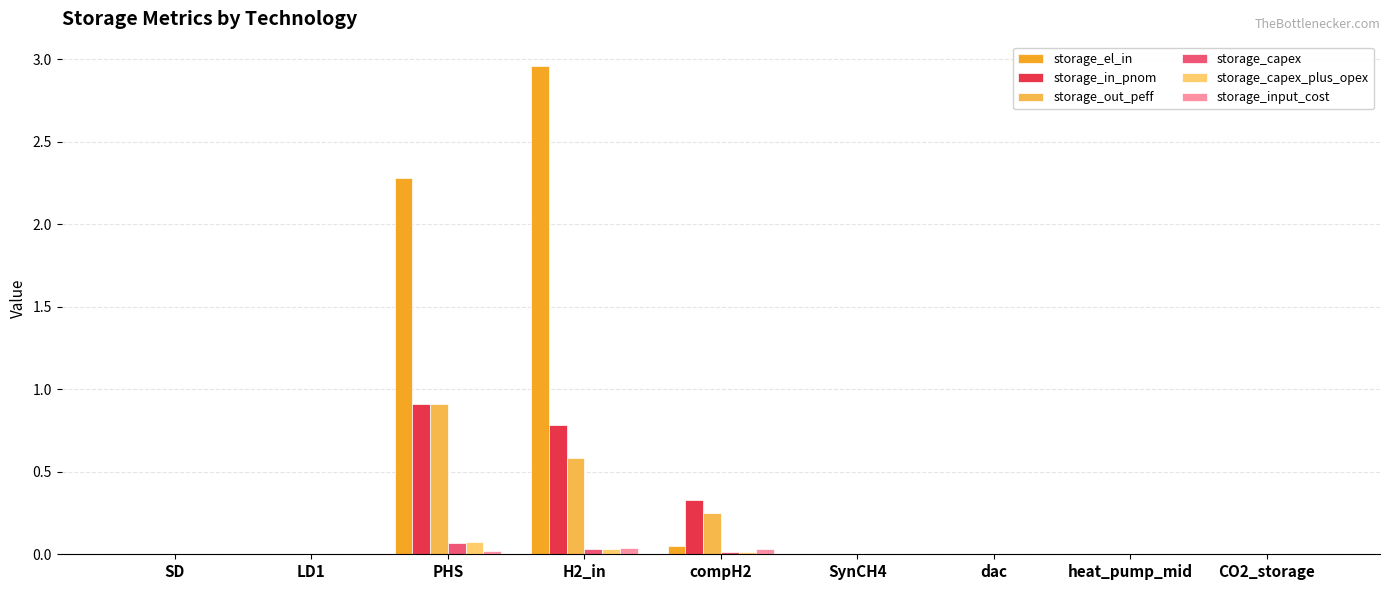

Which series has the largest range (max minus min)?

storage_el_in